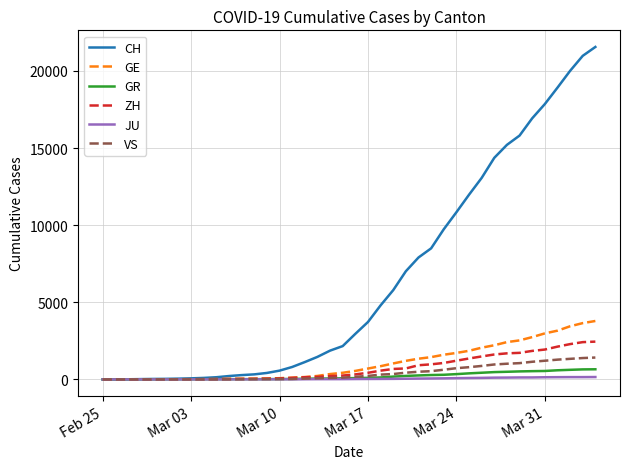

What is the highest value of the GR series?

657